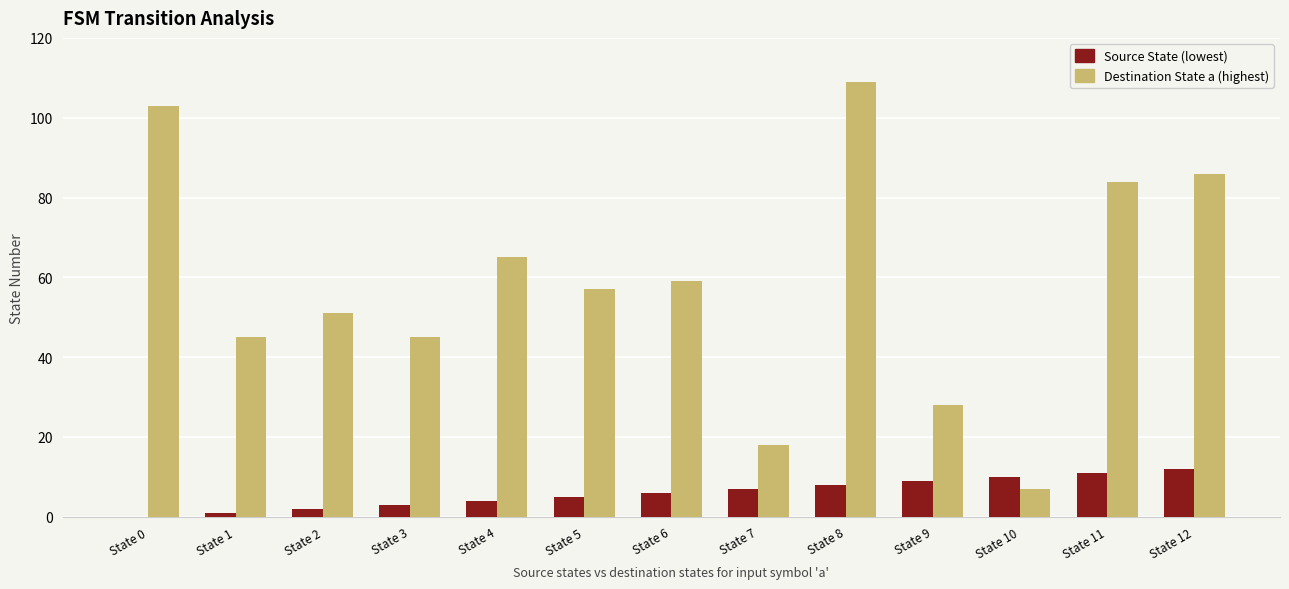

At which category is the sum across all series the highest?

State 8